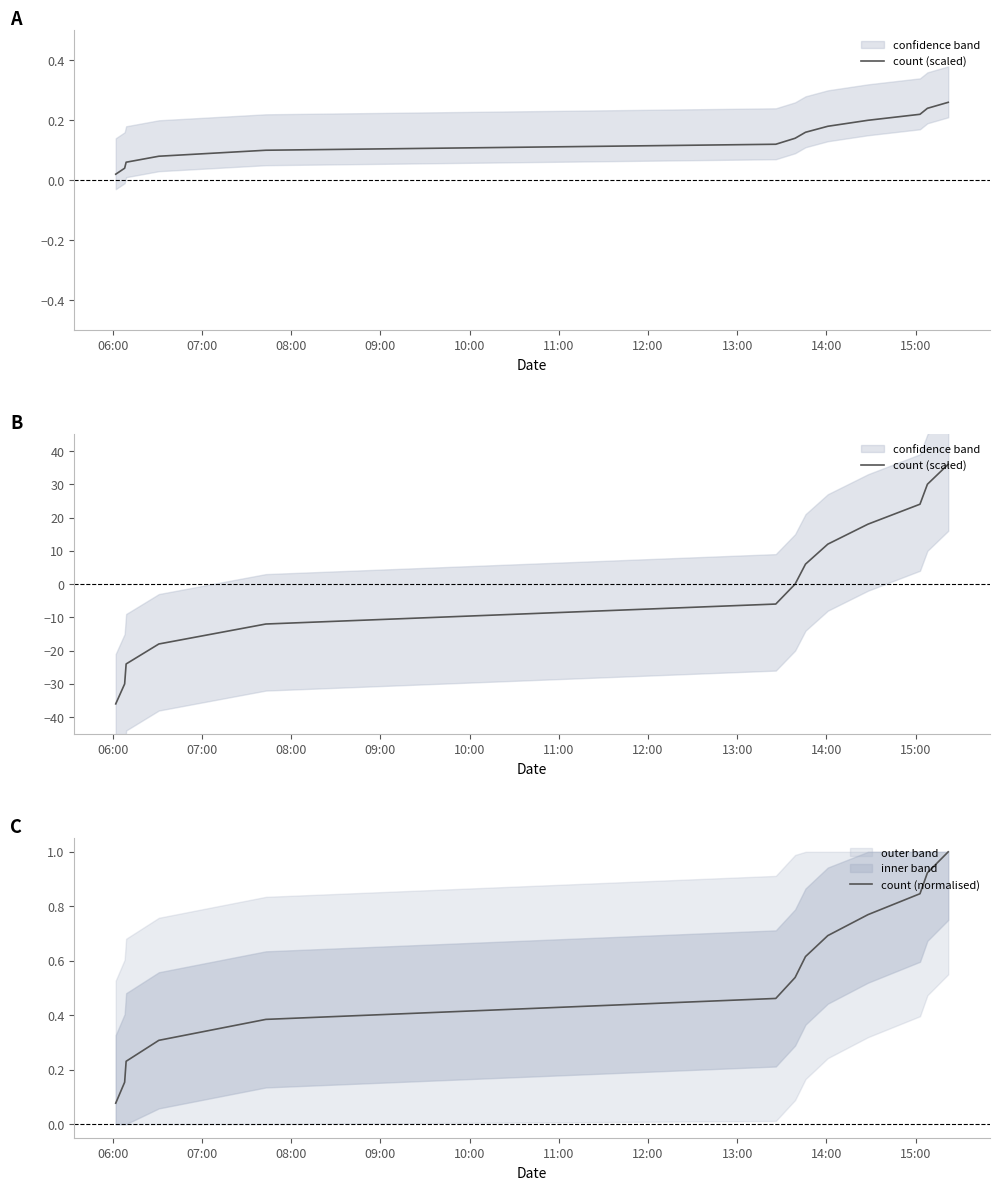

How many times do count (scaled) and count (normalised) cross each other?

1